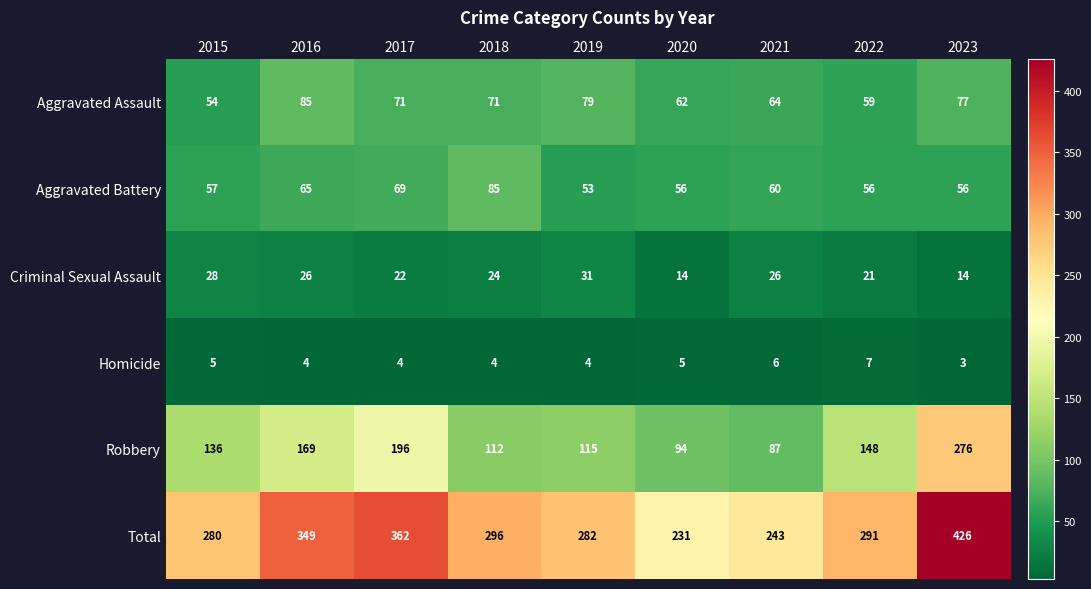

What is the difference between the highest and lowest values at 2016?

345